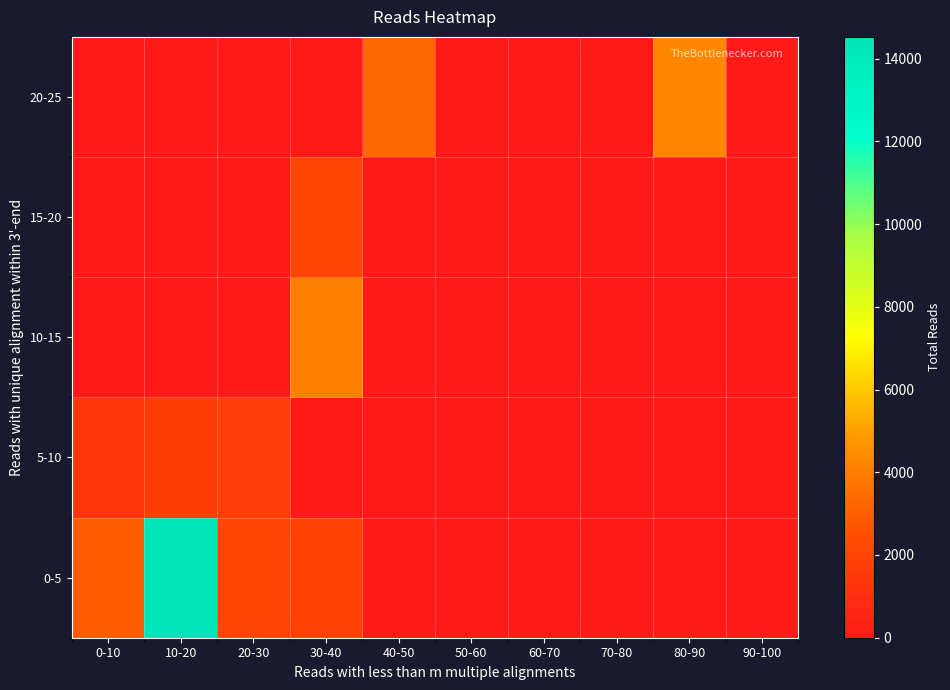

How many categories are shown in the chart?

10